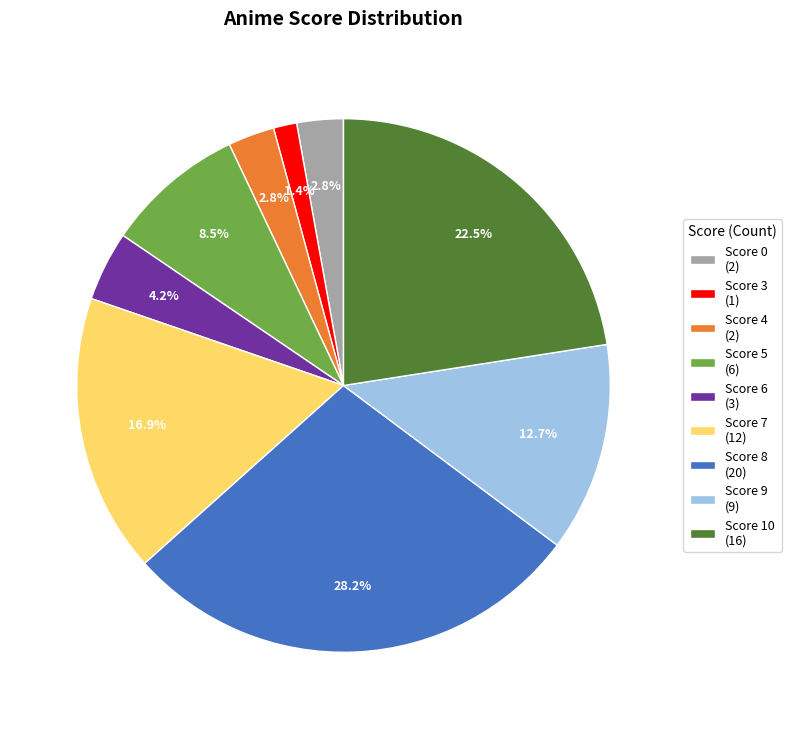

What is the ratio of the value at Score 3 (1) to the value at Score 6 (3)?

0.3